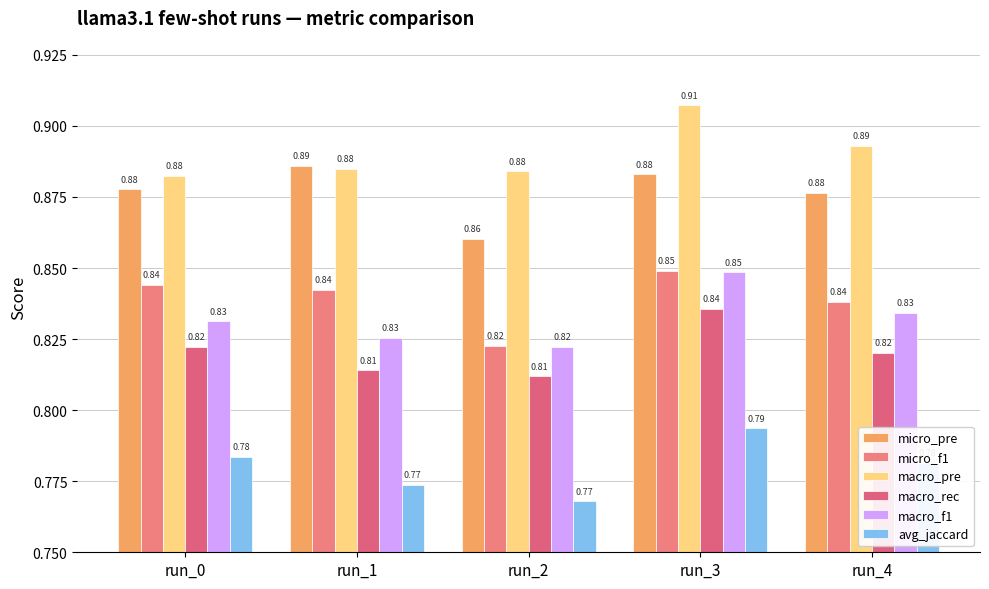

What is the average value of the avg_jaccard series?

0.8